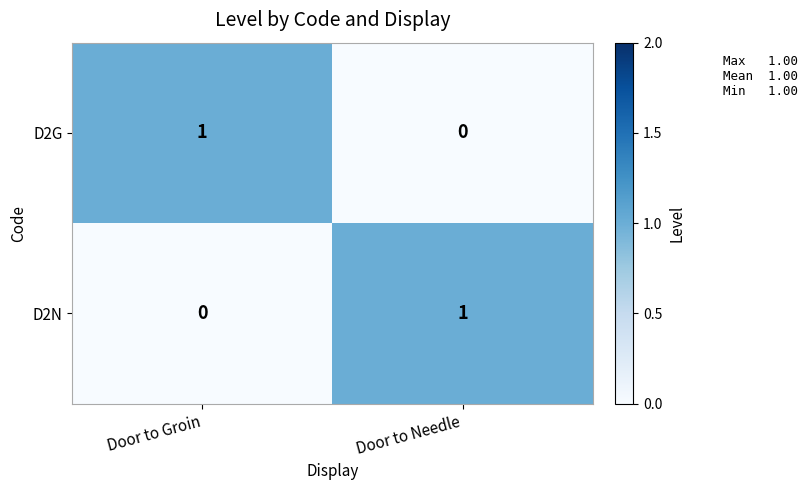

List the labels in order of D2N value, smallest first.

Door to Groin, Door to Needle